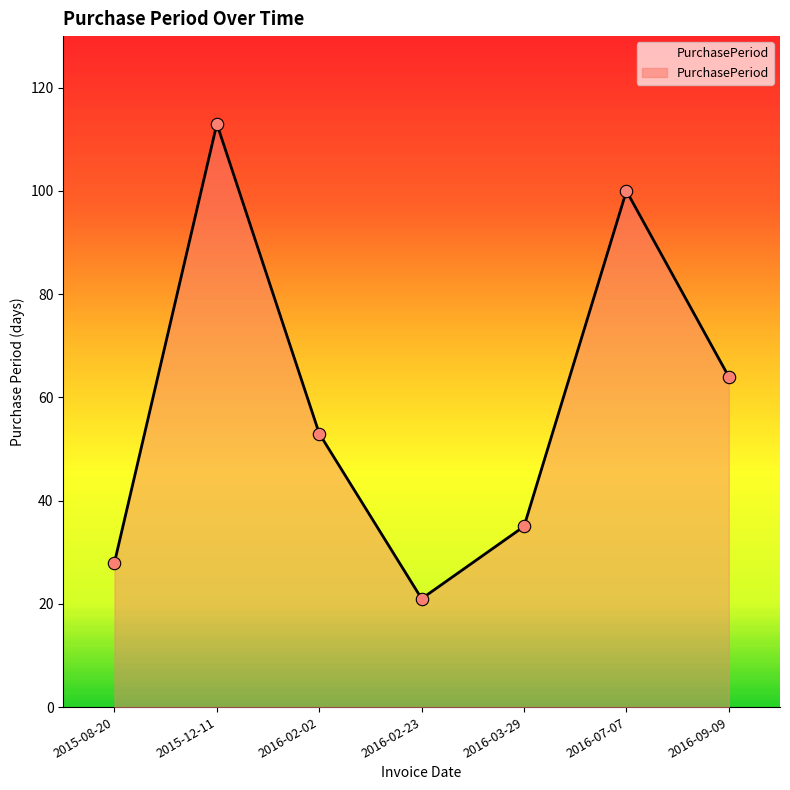

What is the change in value from 2016-02-23 to 2016-03-29?

+14